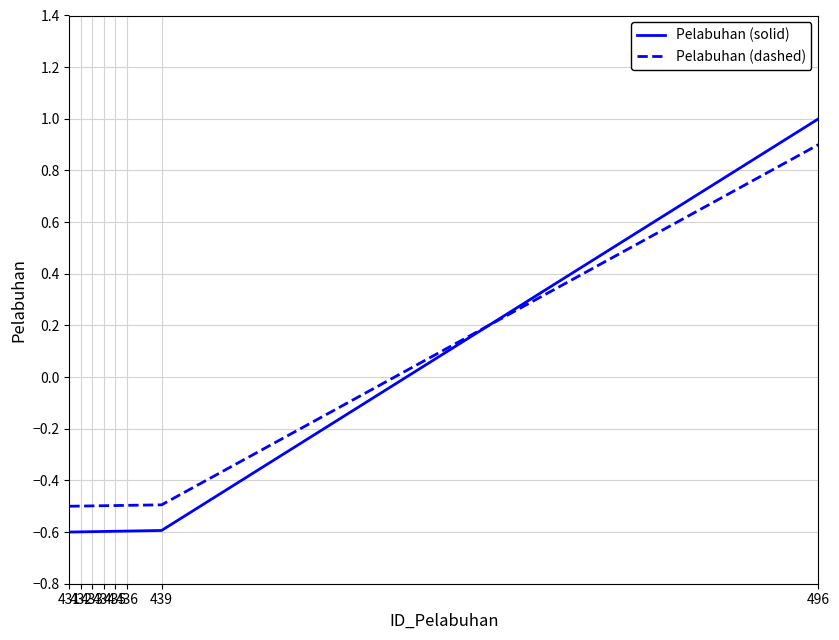

Is this an area chart (filled region under the line)?

No